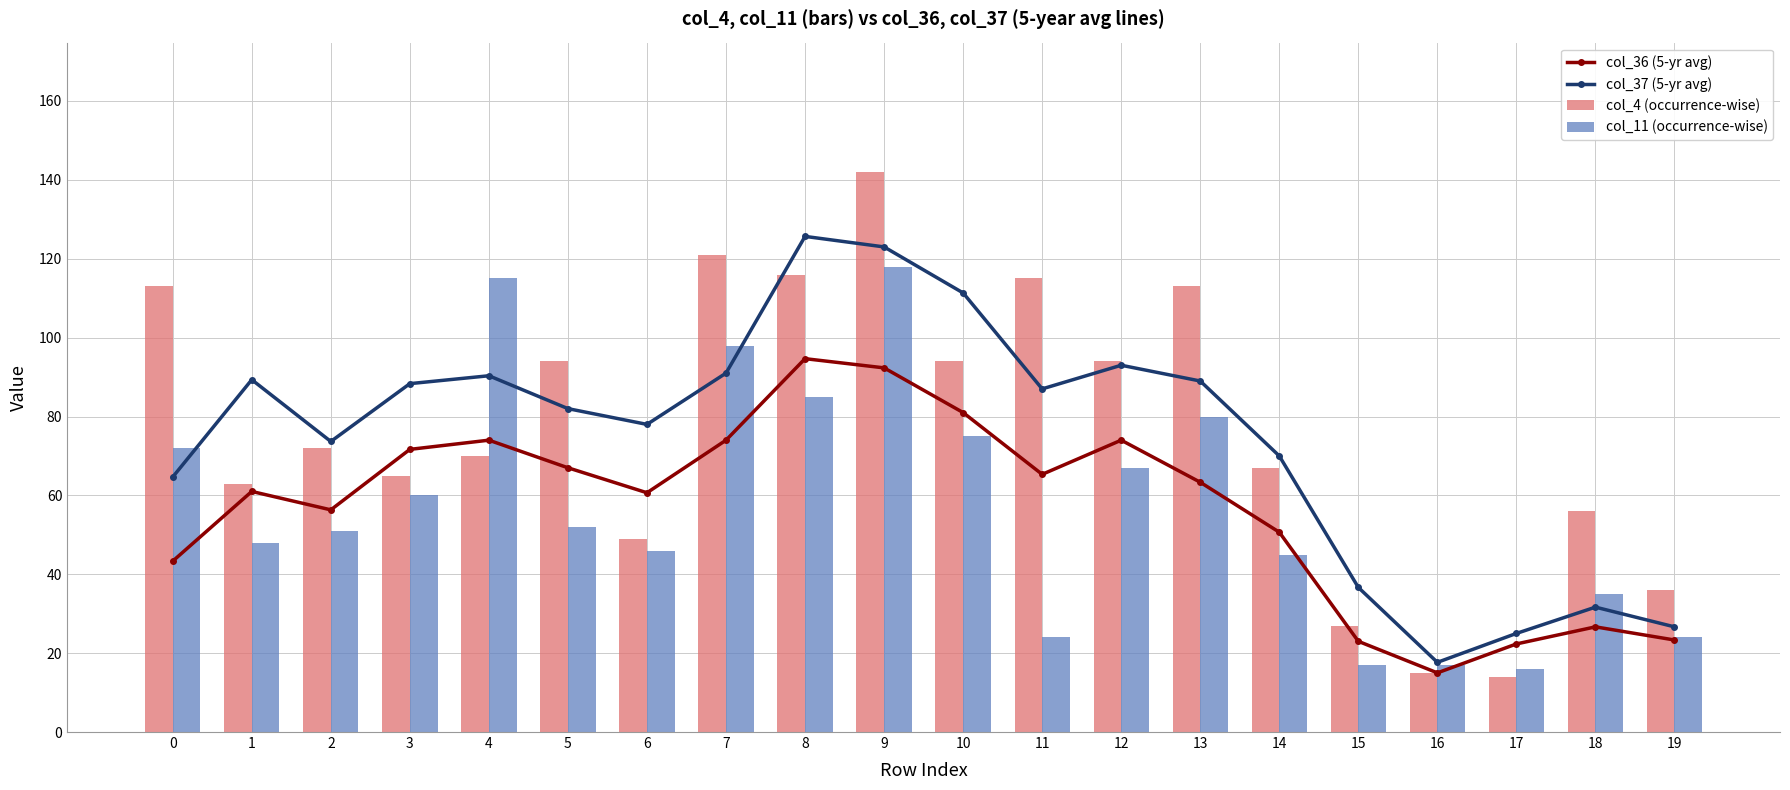

Rank the series by their maximum value, from lowest to highest.

col_36 (5-yr avg), col_11 (occurrence-wise), col_37 (5-yr avg), col_4 (occurrence-wise)